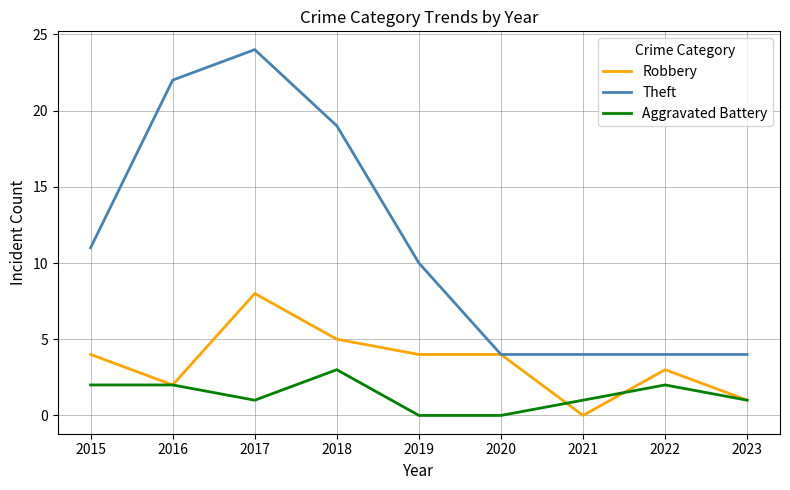

Where does the Aggravated Battery series first go above 1?

2015